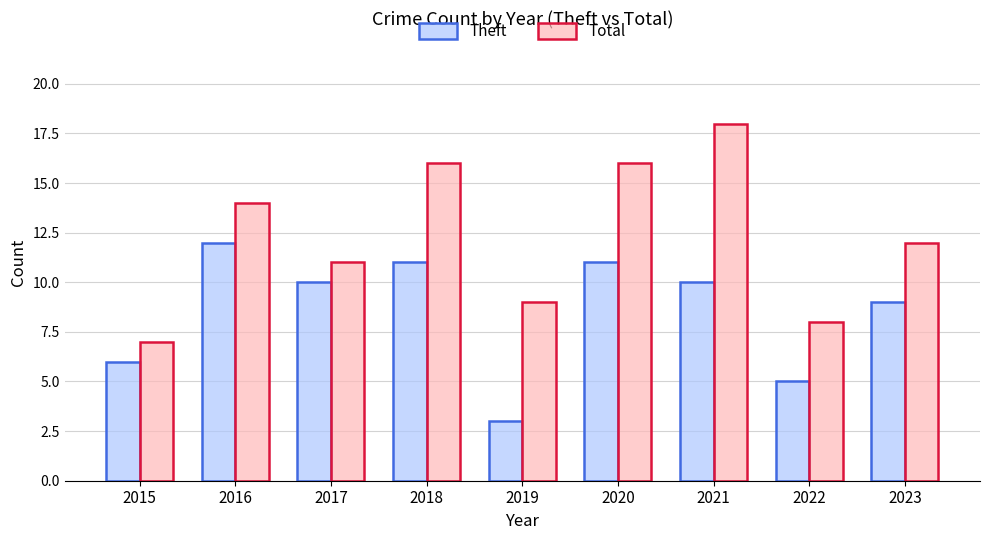

What is the difference between the highest and lowest values at 2023?

3